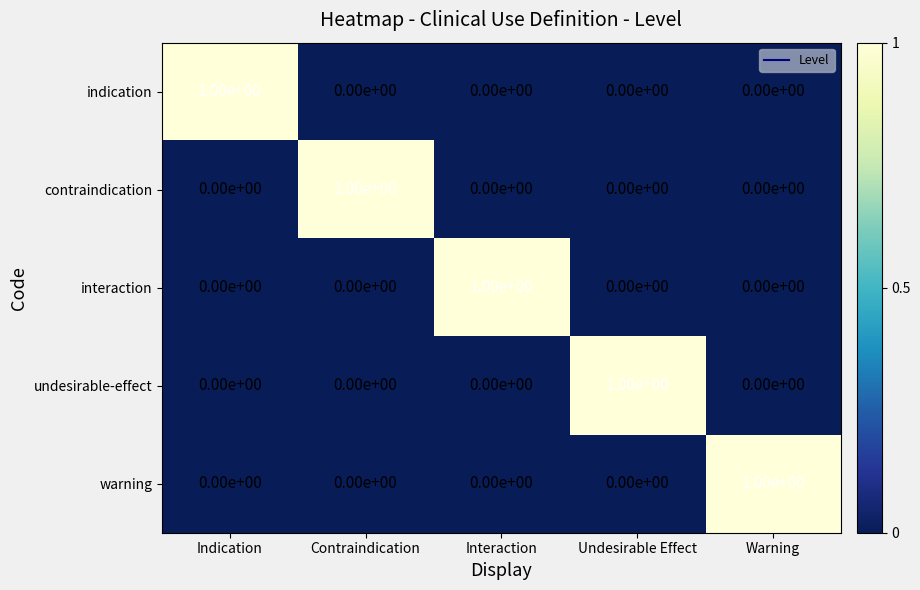

Is it true that warning equals 1 at Undesirable Effect?

False